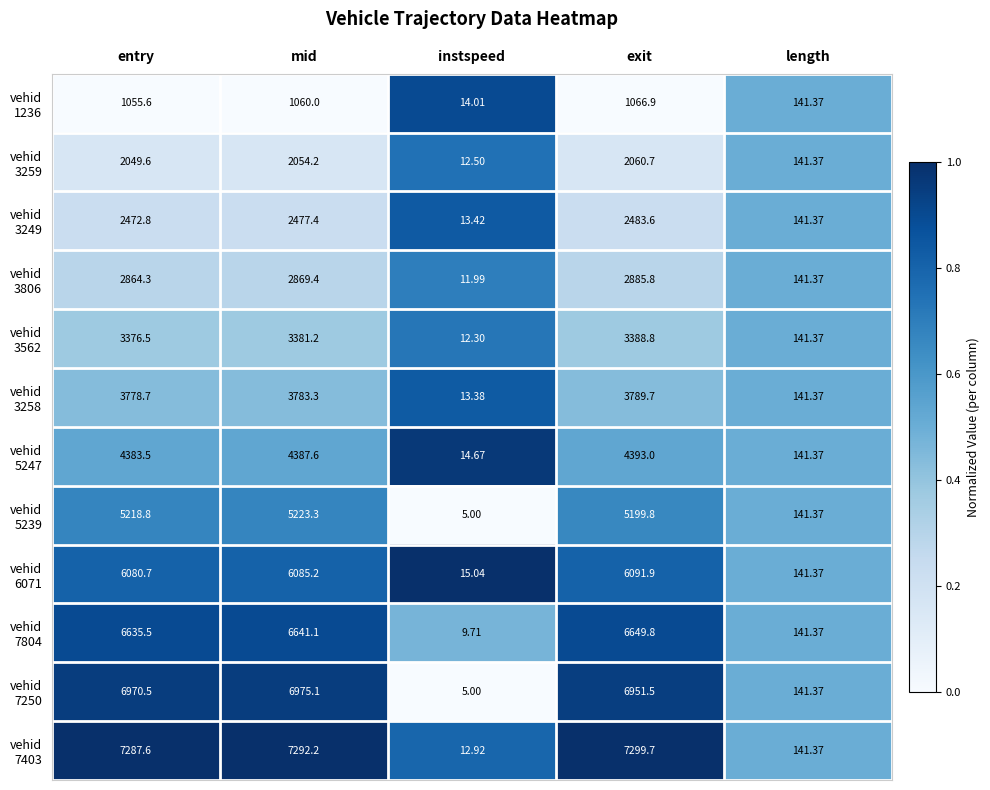

Which category has the highest value across all series?

exit